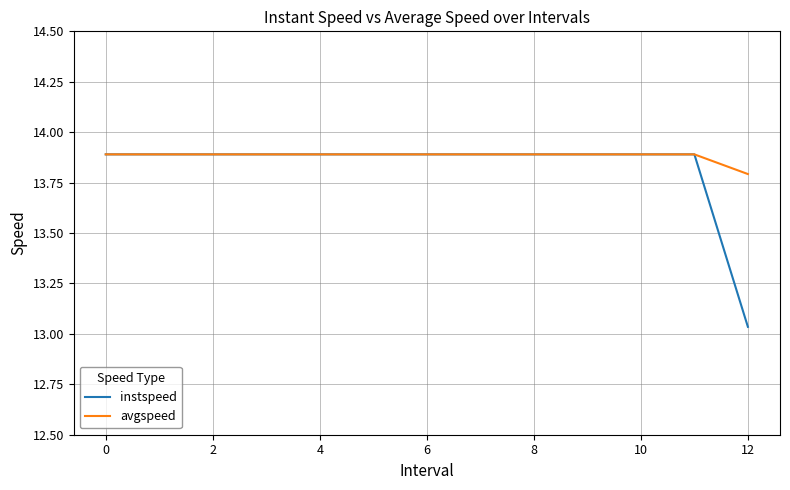

How many lines are shown in the chart?

2